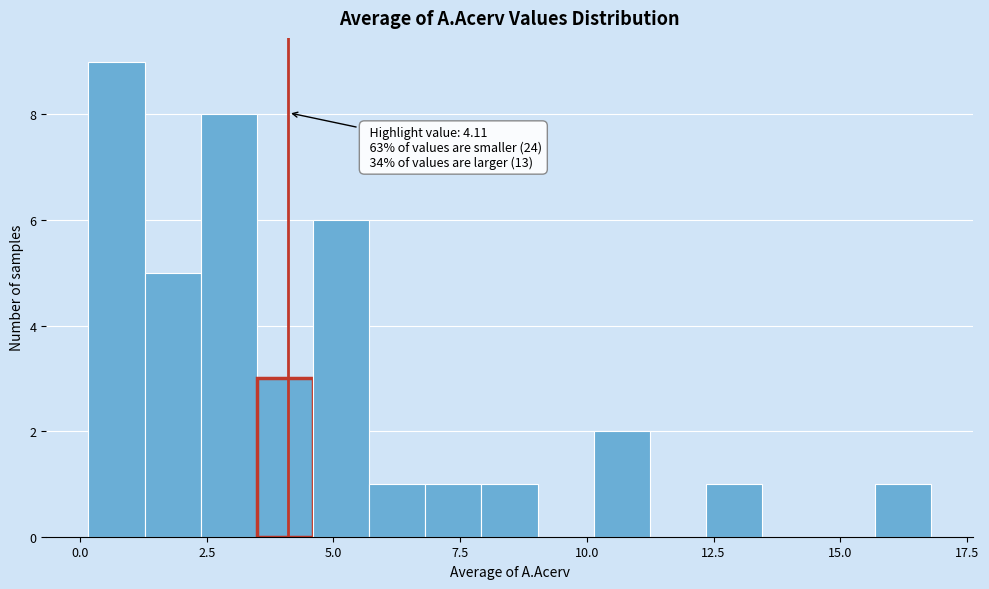

Around what value on the x-axis is the tallest bar? Give the approximate position of its centre, as read against the axis.

0.5